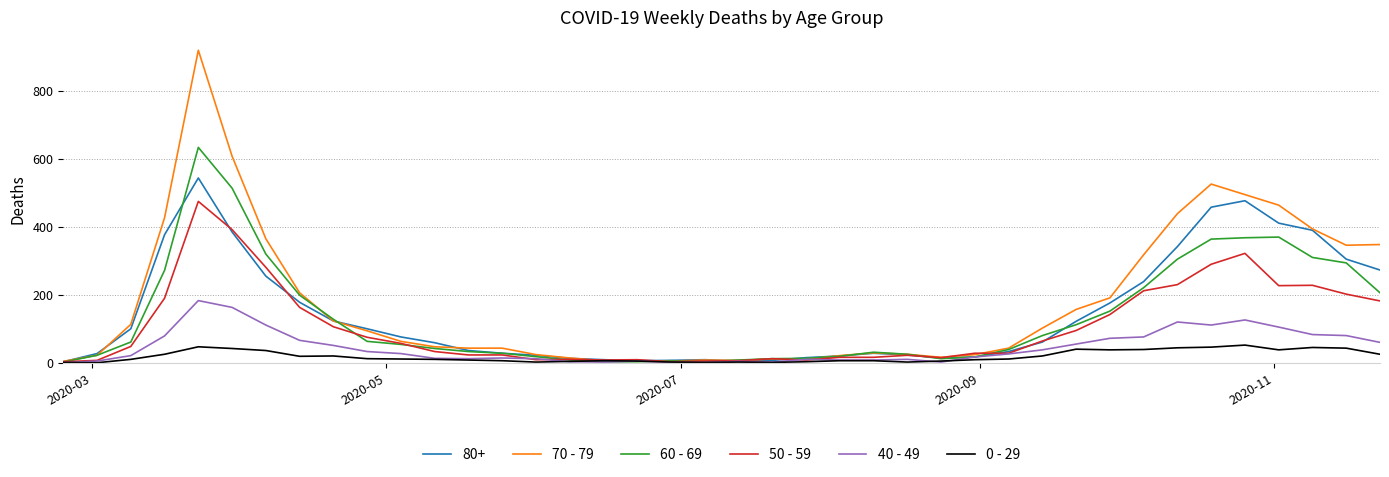

What is the average value of the 50 - 59 series?

107